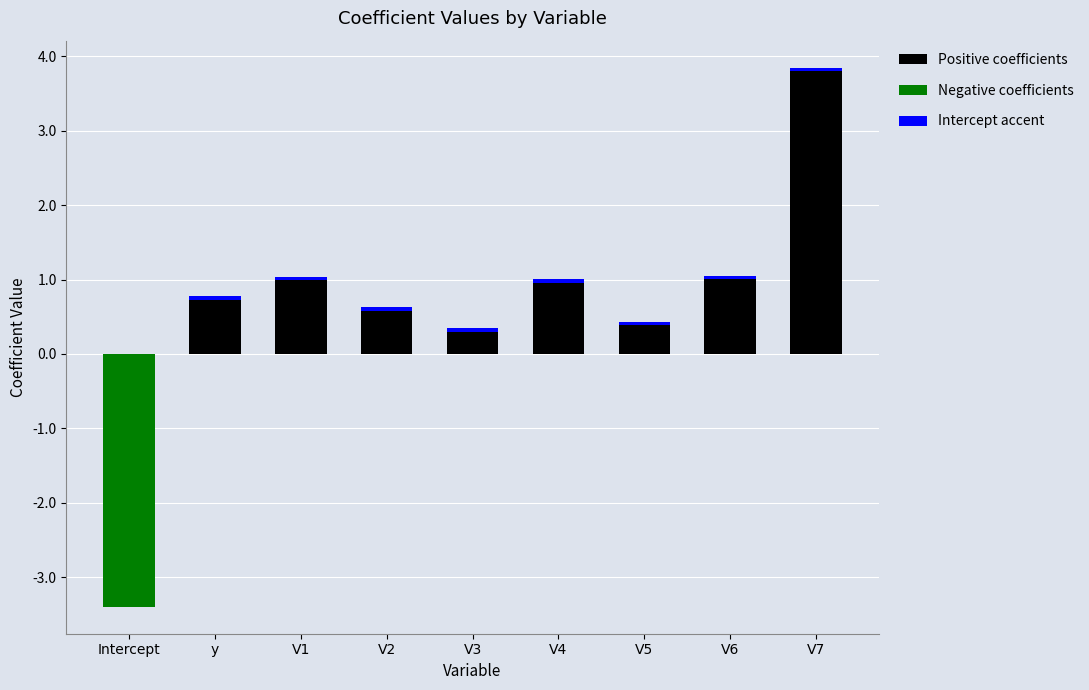

What is the total value across all series at V2?

0.6